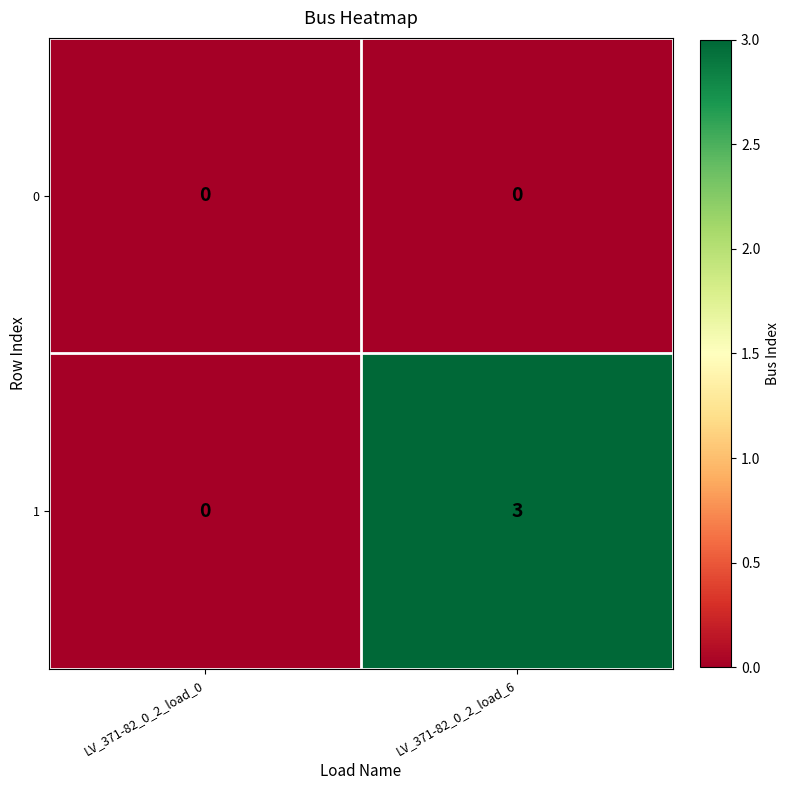

Is it true that 1 equals 3 at LV_371-82_0_2_load_6?

True